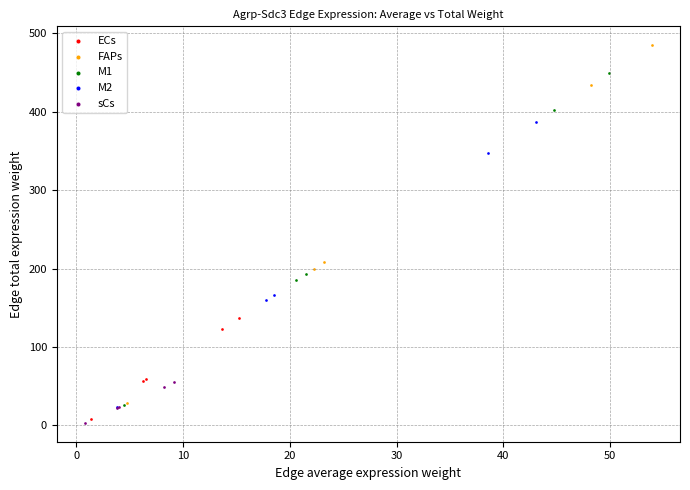

Which series reaches the maximum Y coordinate?

FAPs